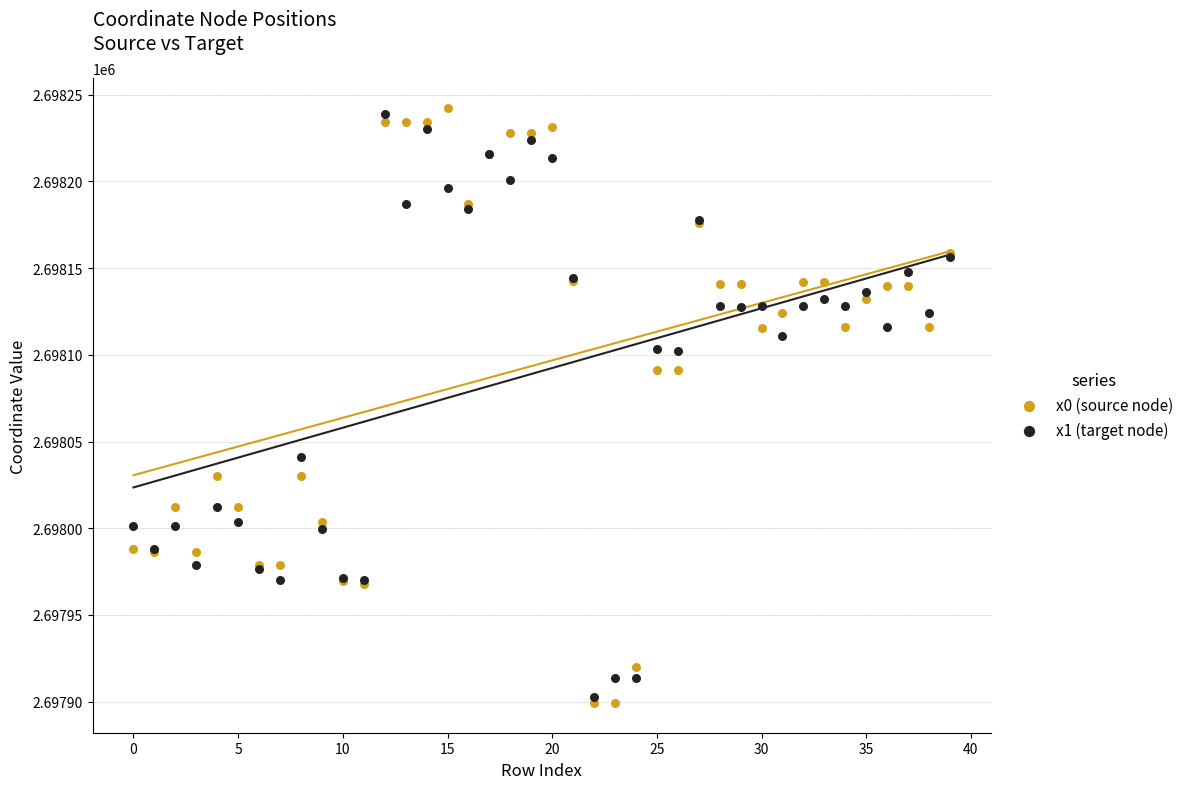

Which series contains the lowest Y value?

x0 (source node)